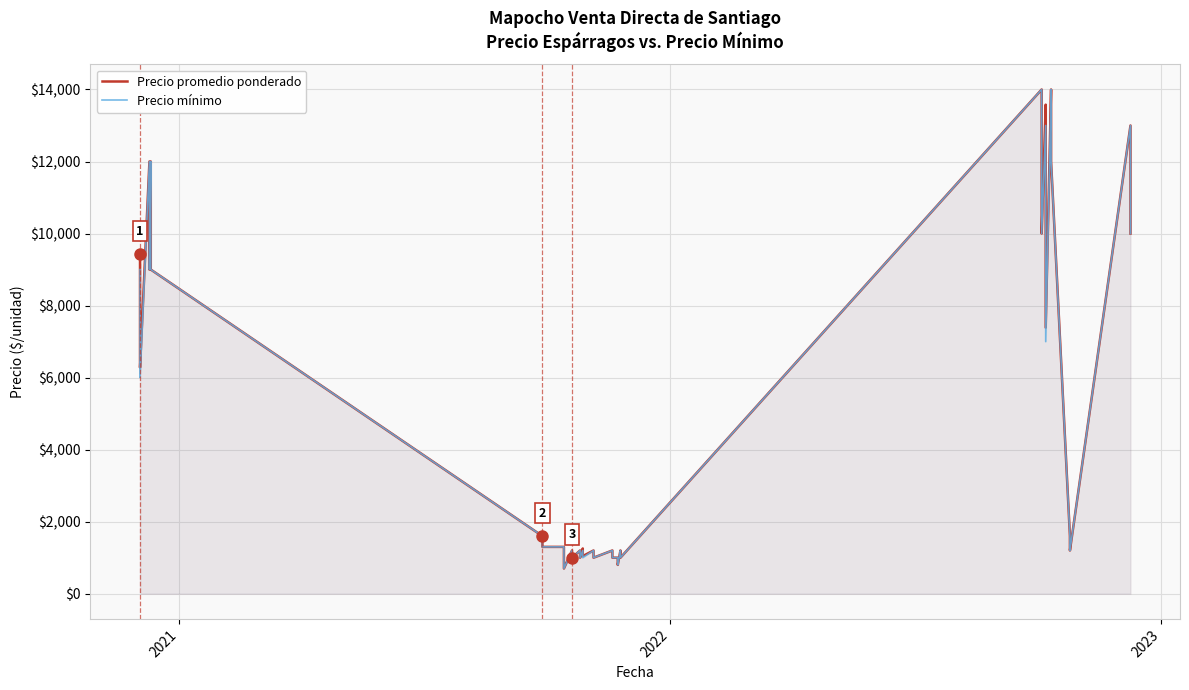

How many distinct data groups are displayed?

2